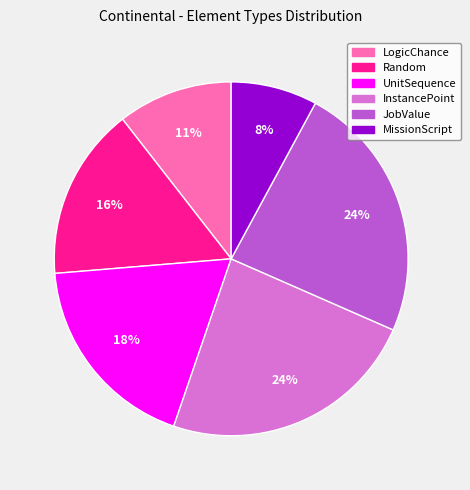

Does Random account for over 50% of the chart?

No